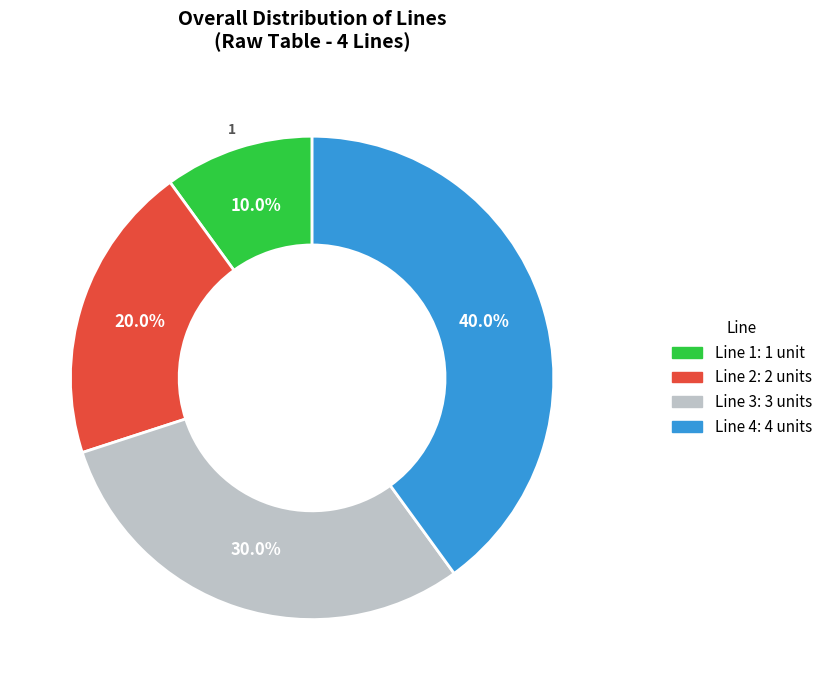

Between Line 2 and Line 3, which is larger?

Line 3